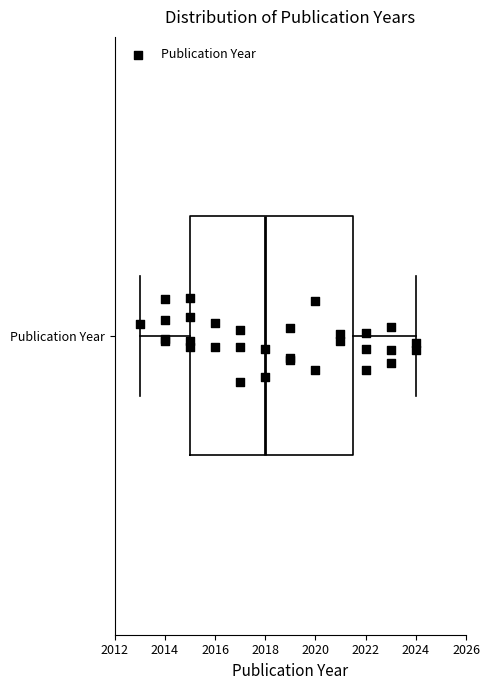

Read this box plot against the x-axis: the position of the median line, the range covered by the box, and the ends of both whiskers. The values are not printed on the chart, so give them approximately, as read against the axis.

median 2018.0, box 2015.0 to 2021.6, whiskers 2013.0 to 2024.0